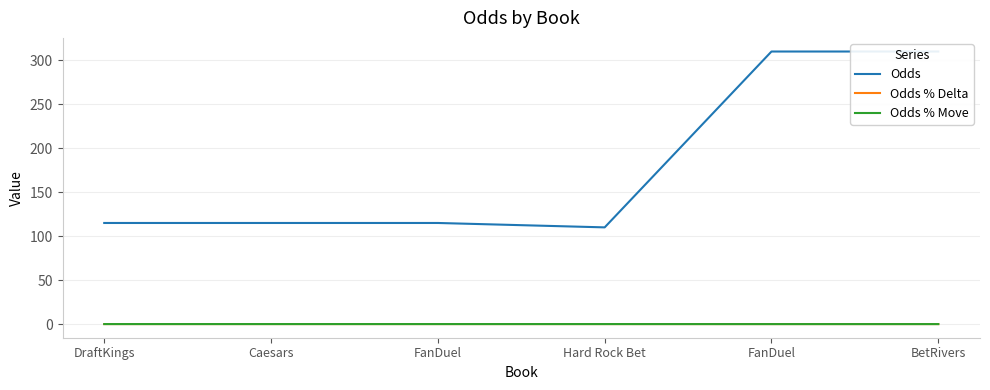

Is the value of Odds % Delta at DraftKings greater than the value of Odds at Hard Rock Bet?

No